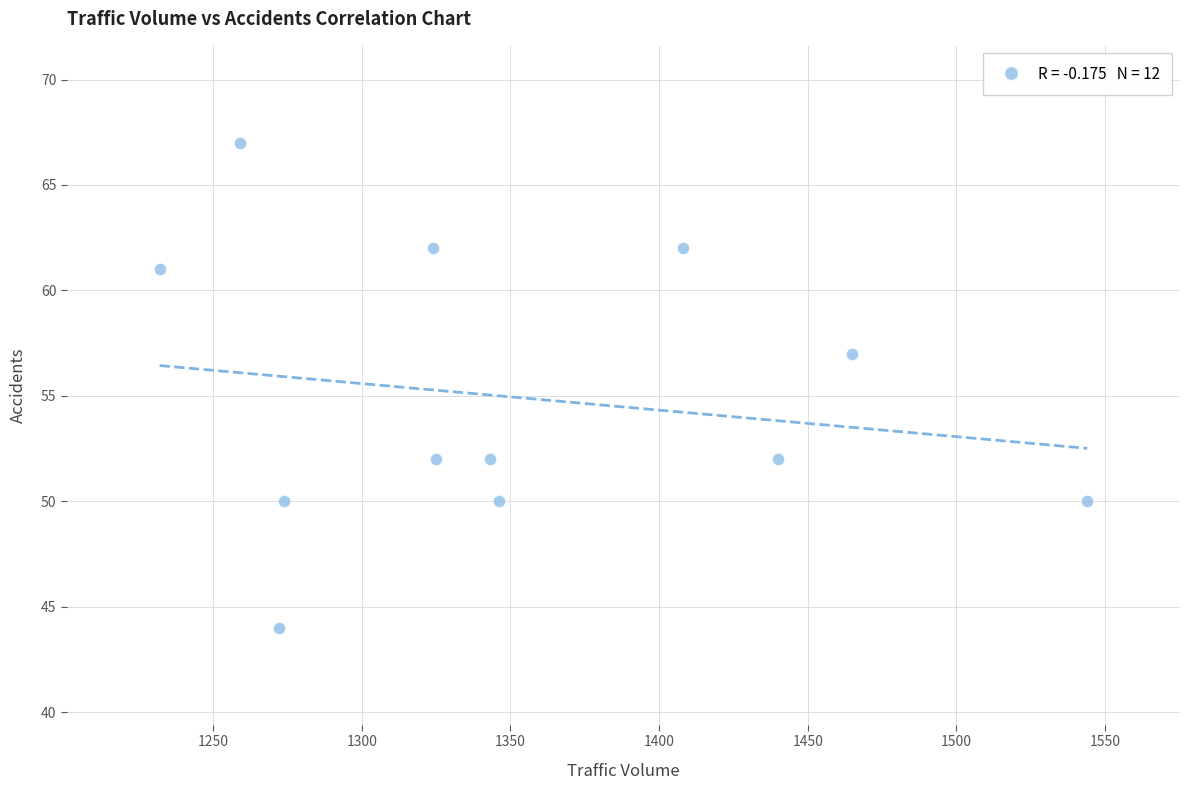

What is the range of X values (max minus min)?

312